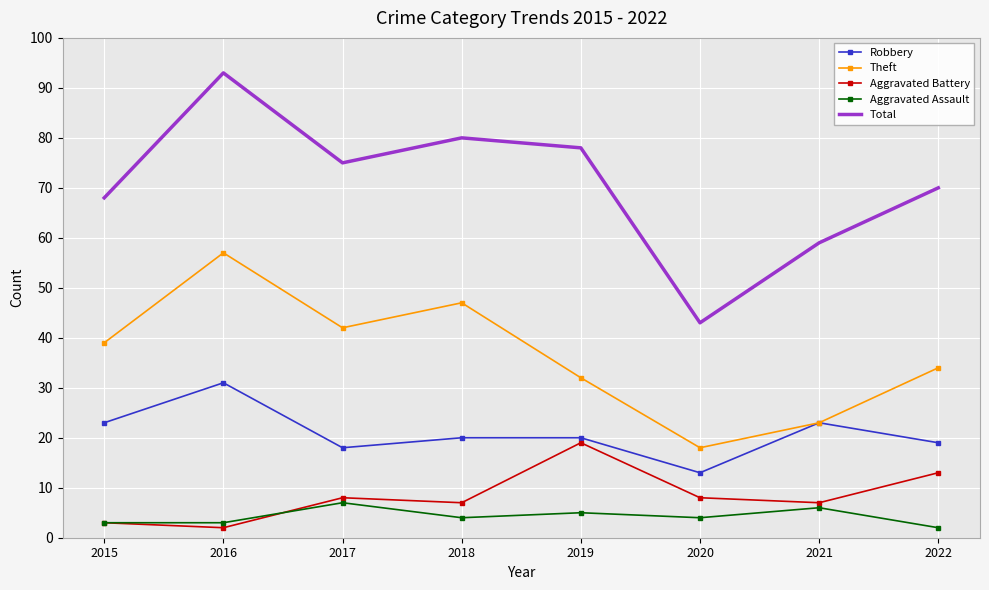

What is the difference between the Theft values at 2017 and 2019?

10